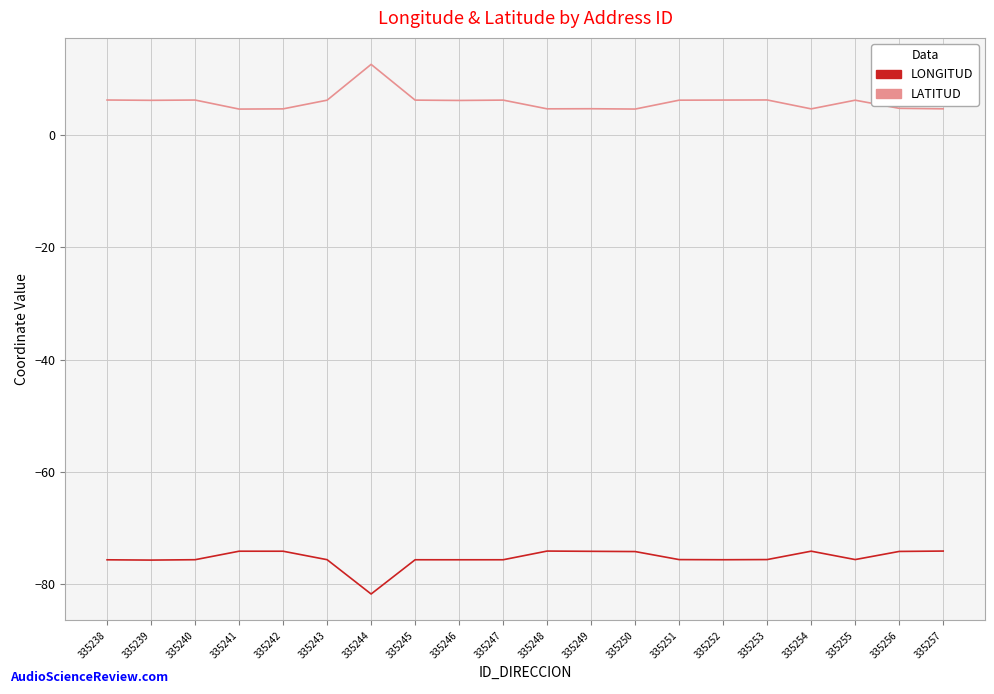

What is the minimum value shown in the chart?

-81.7